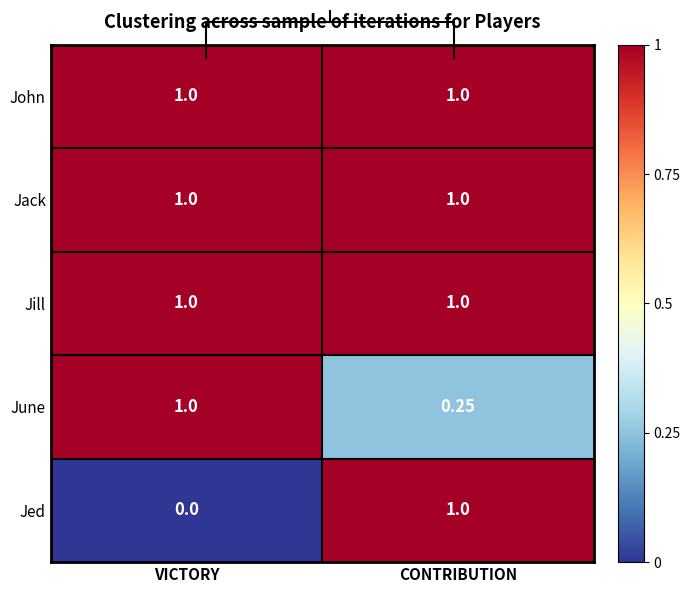

At which category is the sum across all series the highest?

CONTRIBUTION